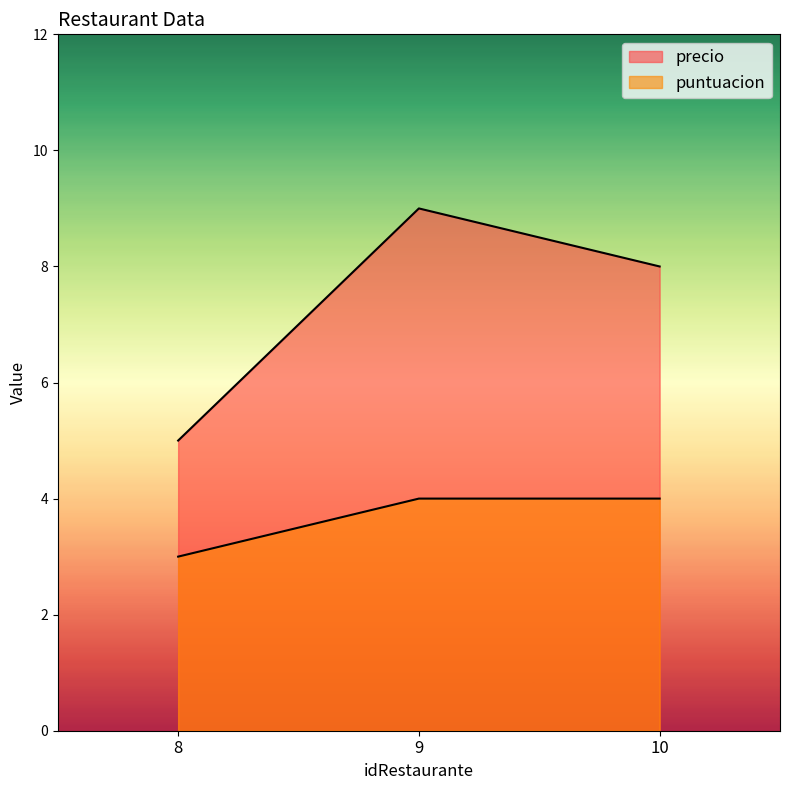

The precio series shows 5 at 9. True or false?

False